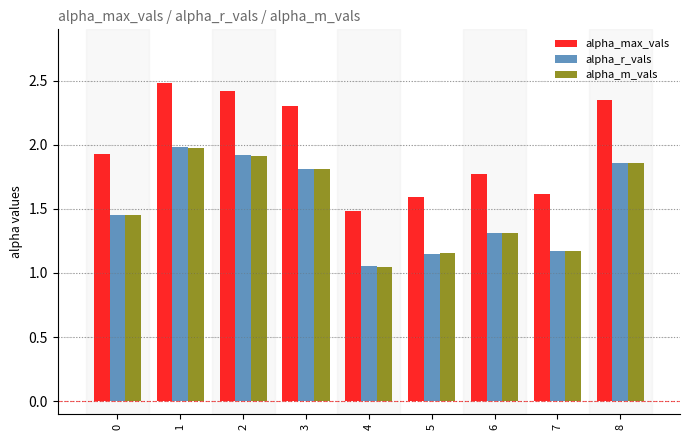

What is the sum of the alpha_m_vals values at 0 and 7?

2.6